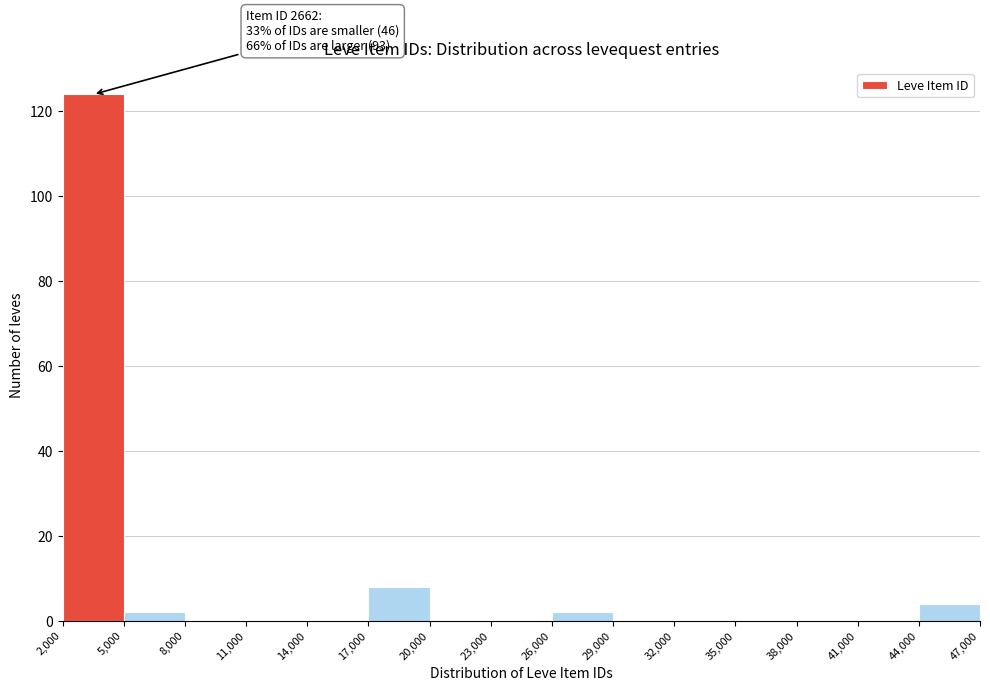

Over which range of the x-axis is the bar tallest?

2,000 to 5,000